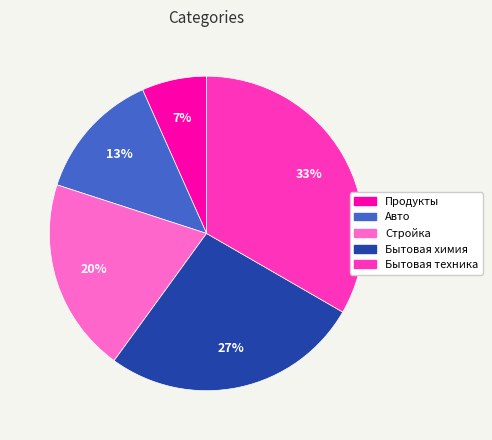

Is it true that Стройка is 28% of the pie?

False